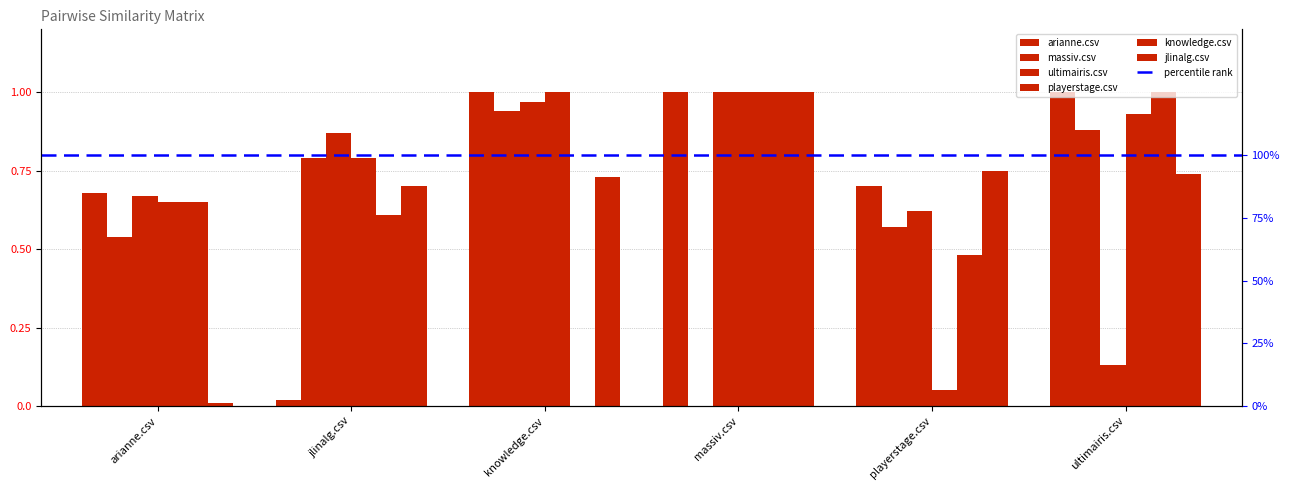

How many bars are there in each group?

6